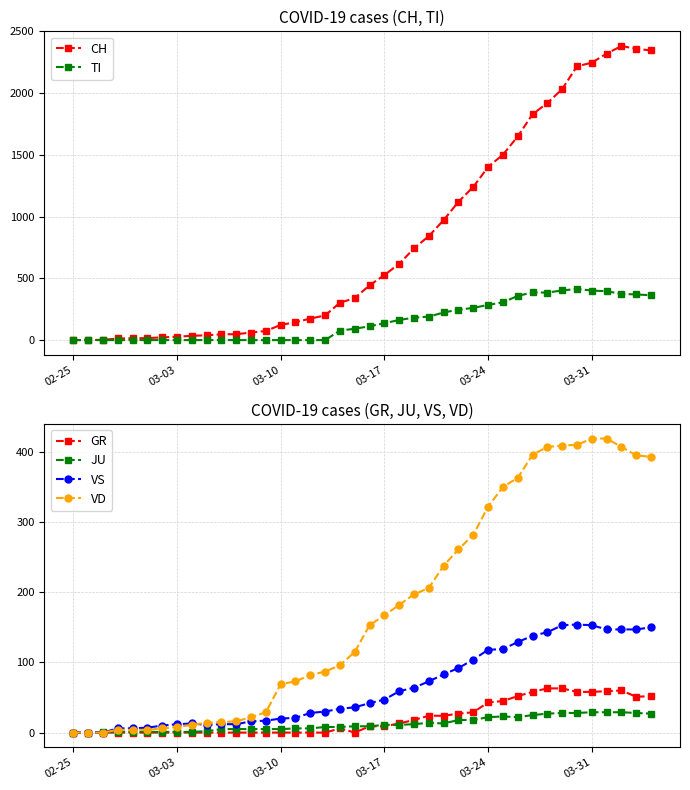

What is the maximum value for GR?

63